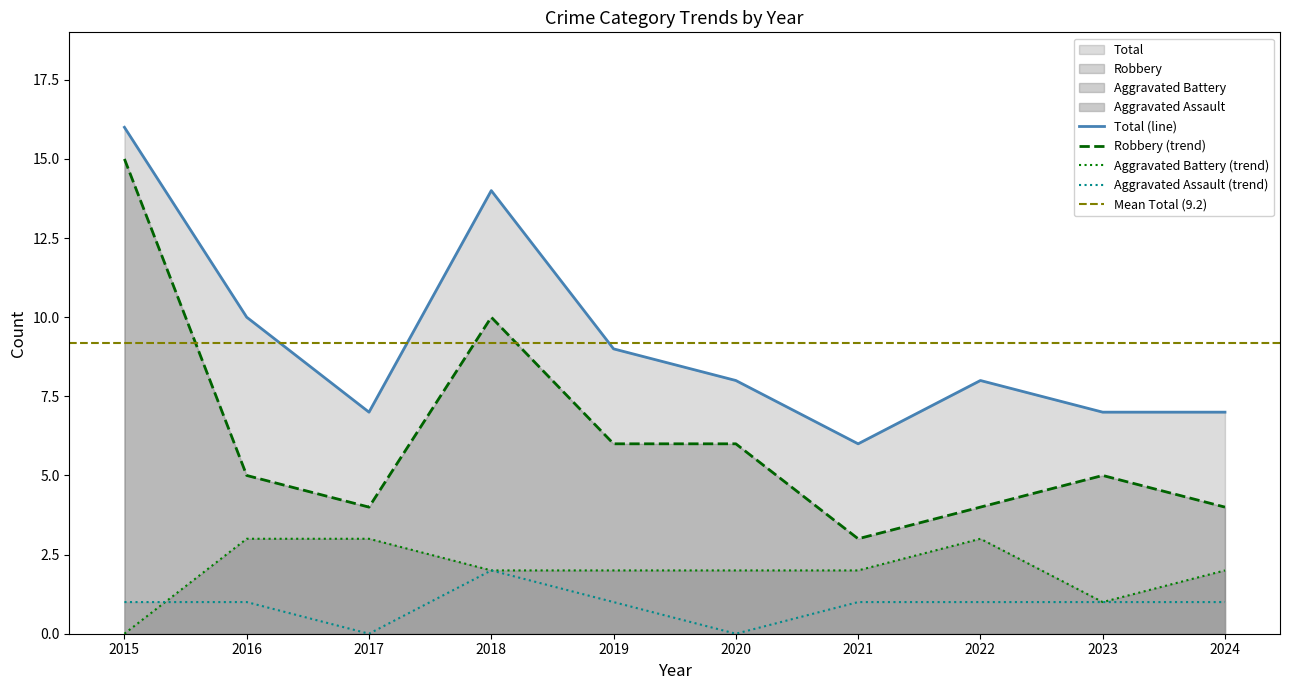

Where is the first local maximum for Total?

2018